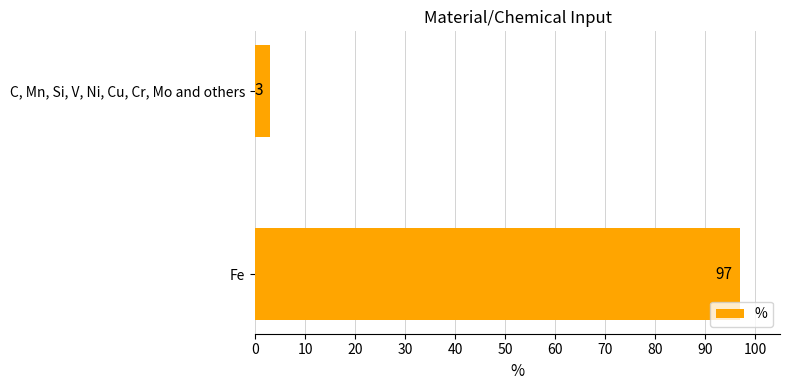

How many bars are there in total?

2